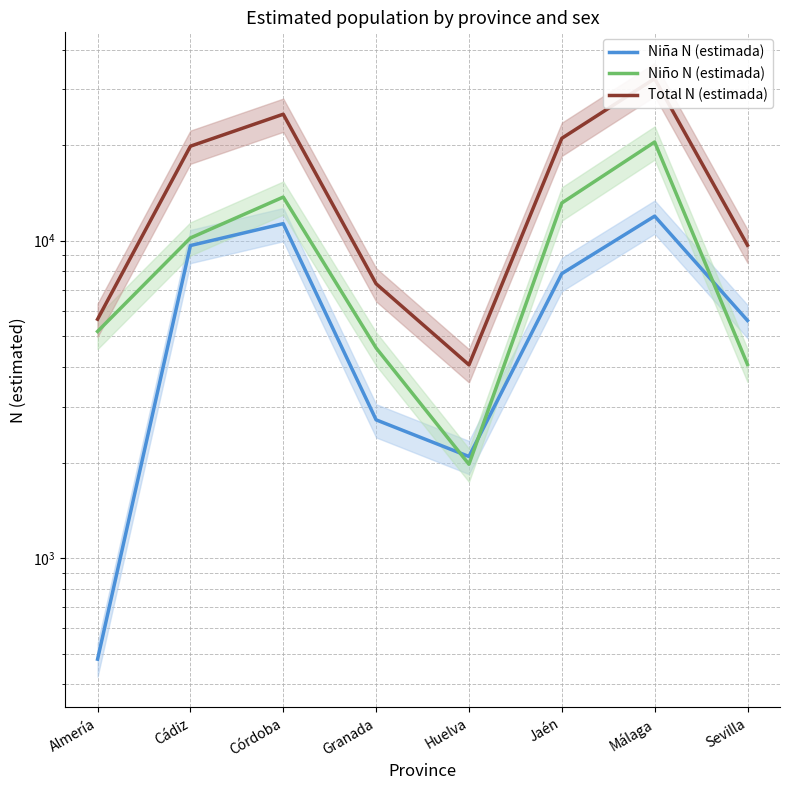

At which category does the chart reach its peak across all series?

Málaga